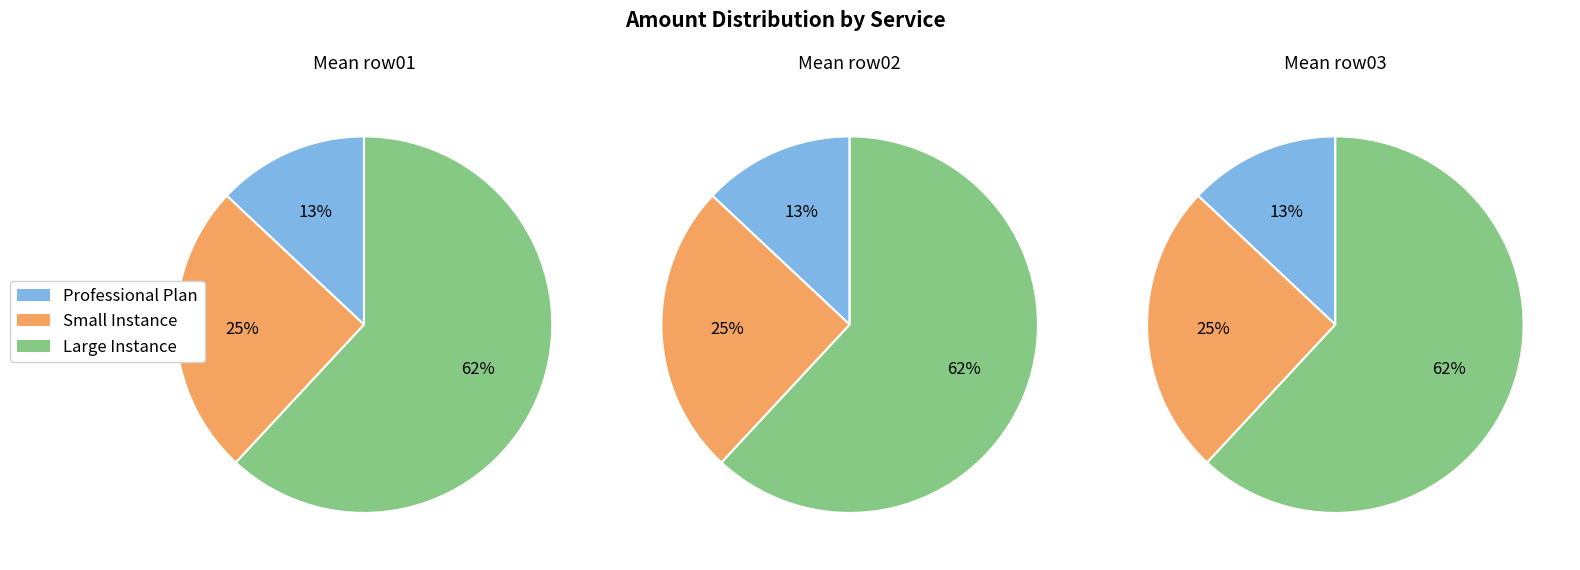

To the nearest percent, what is the difference between the largest and smallest slice percentages?

49%